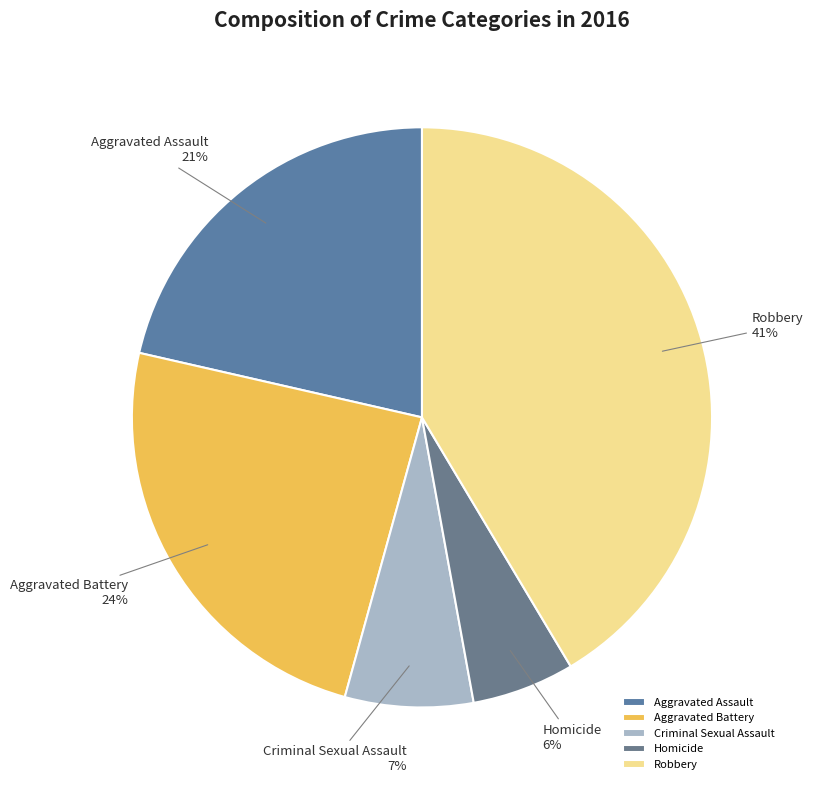

Combined, do Criminal Sexual Assault and Aggravated Battery account for over 50%?

No